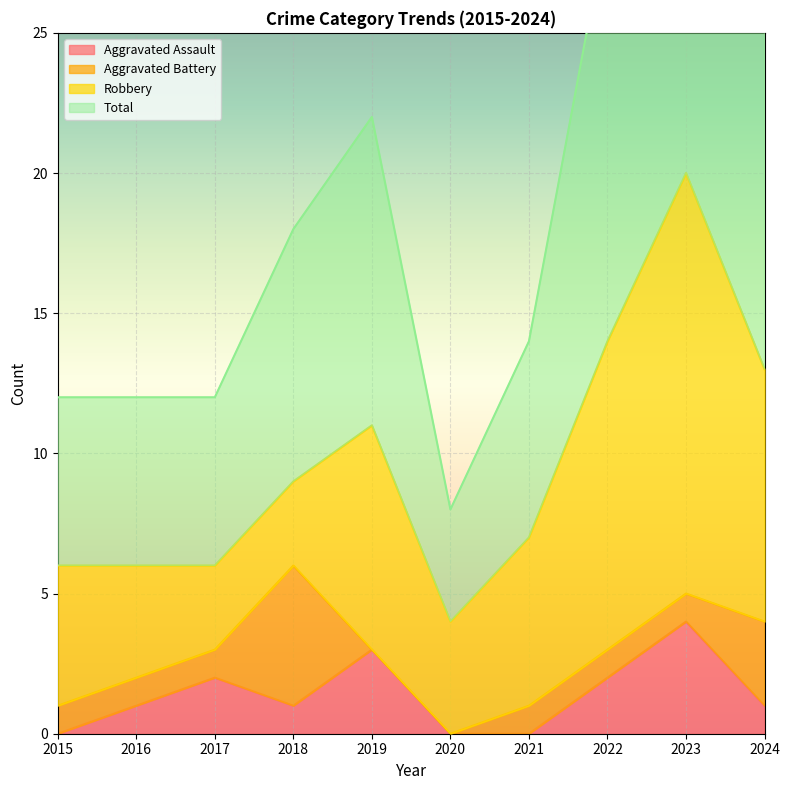

Which label corresponds to the smallest value in the chart?

2015